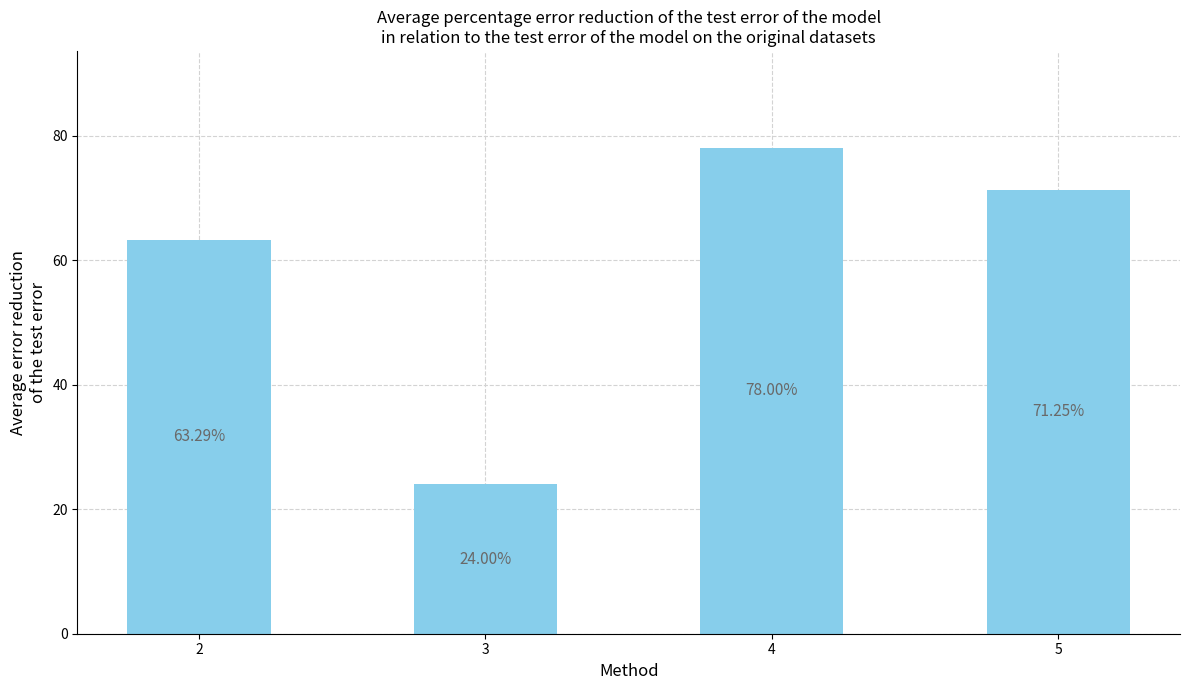

What is the greatest value displayed?

78.0